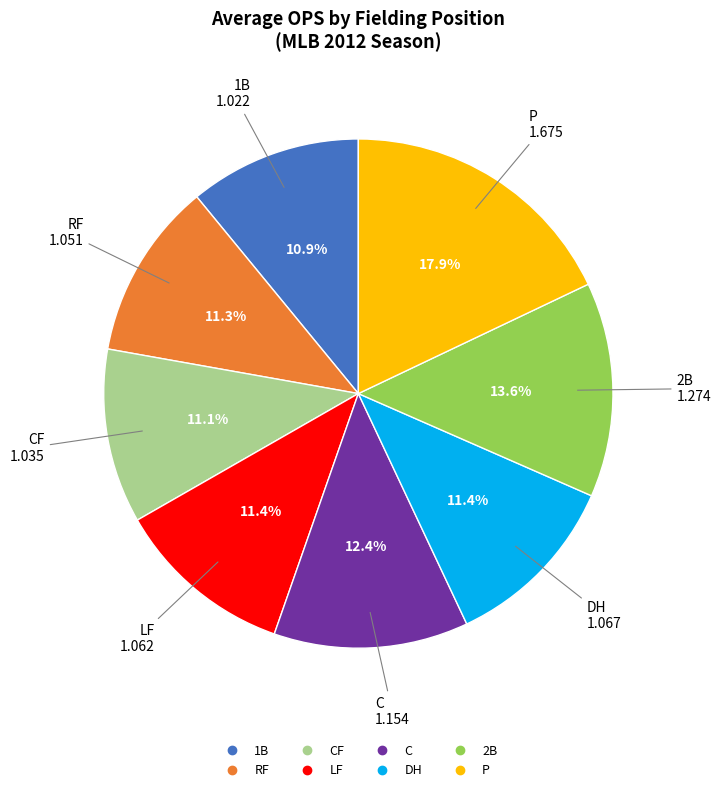

To the nearest percent, what is the difference between the largest and smallest slice percentages?

7%